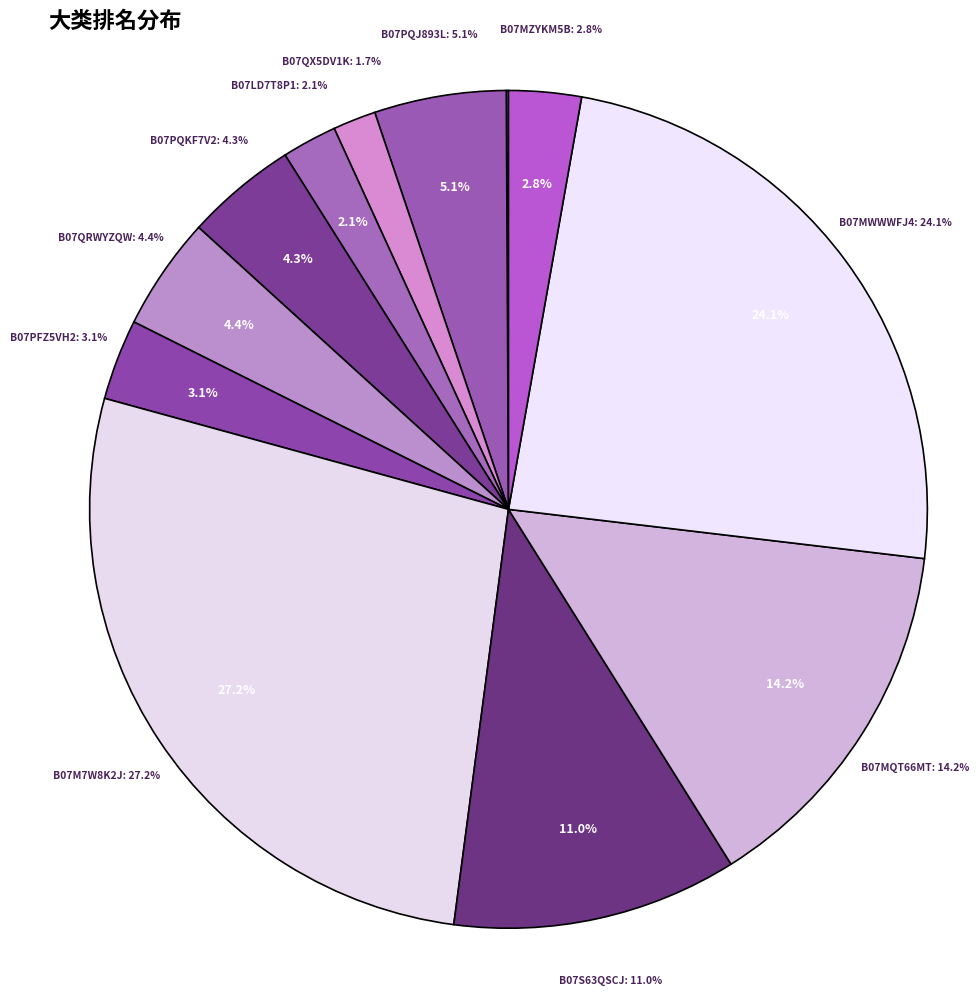

To the nearest percent, what portion does B07S63QSCJ represent?

11%